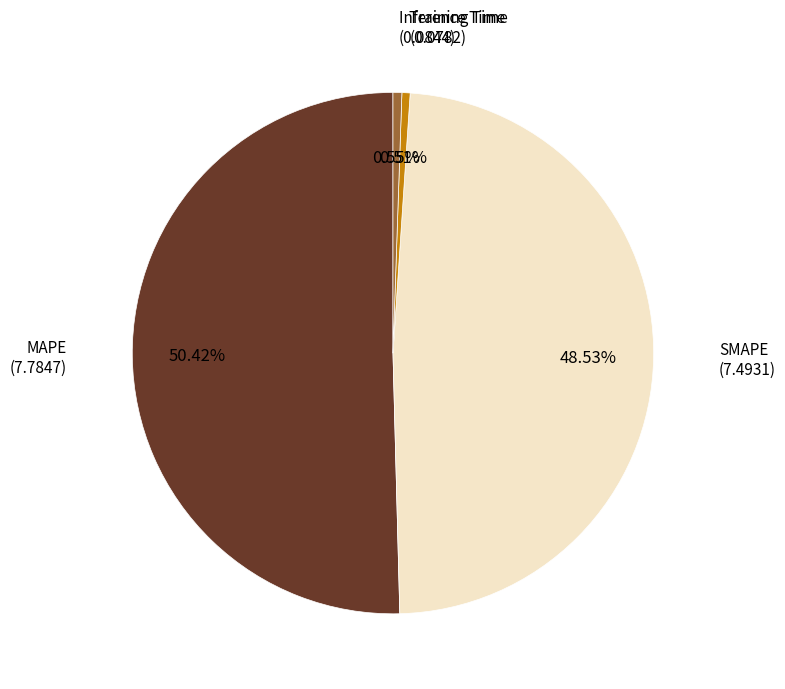

How many slices are in this pie chart?

4